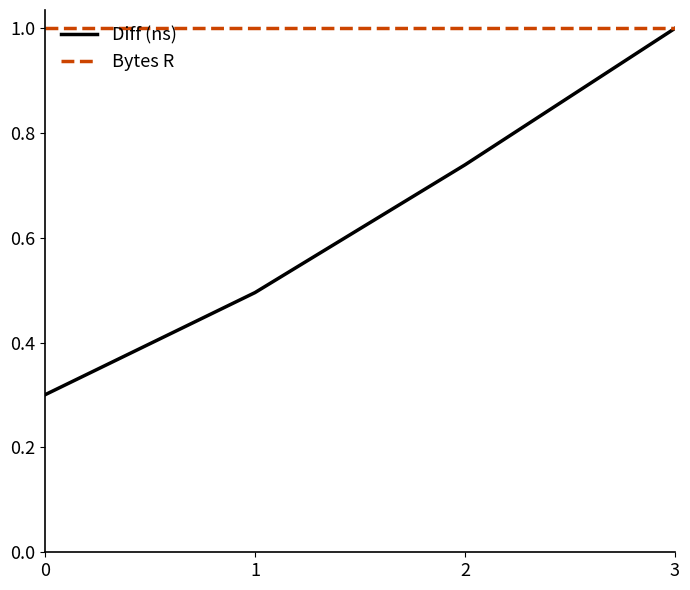

Which series changed the most between 2 and 3?

Diff (ns)